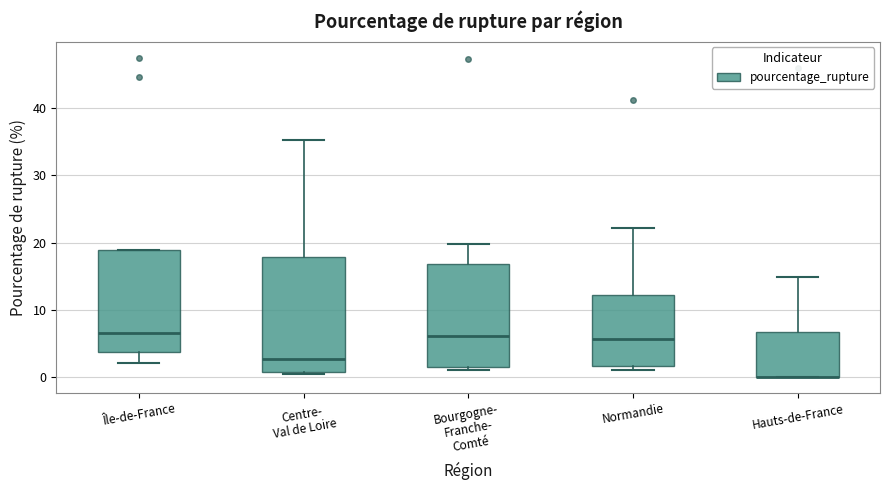

Reading left to right, transcribe this box plot: for each box, give where its median line is, the range the box spans, and where its two whiskers end, as read against the y-axis. The values are not printed on the chart, so give them approximately, as read against the axis.

Île-de-France: median 7, box 4 to 19, whiskers 2 to 19
Centre- Val de Loire: median 3, box 1 to 18, whiskers 0 to 35
Bourgogne- Franche- Comté: median 6, box 2 to 17, whiskers 1 to 20
Normandie: median 6, box 2 to 12, whiskers 1 to 22
Hauts-de-France: median 0 (drawn on the box's lower edge), box 0 to 7, whiskers 0 to 15